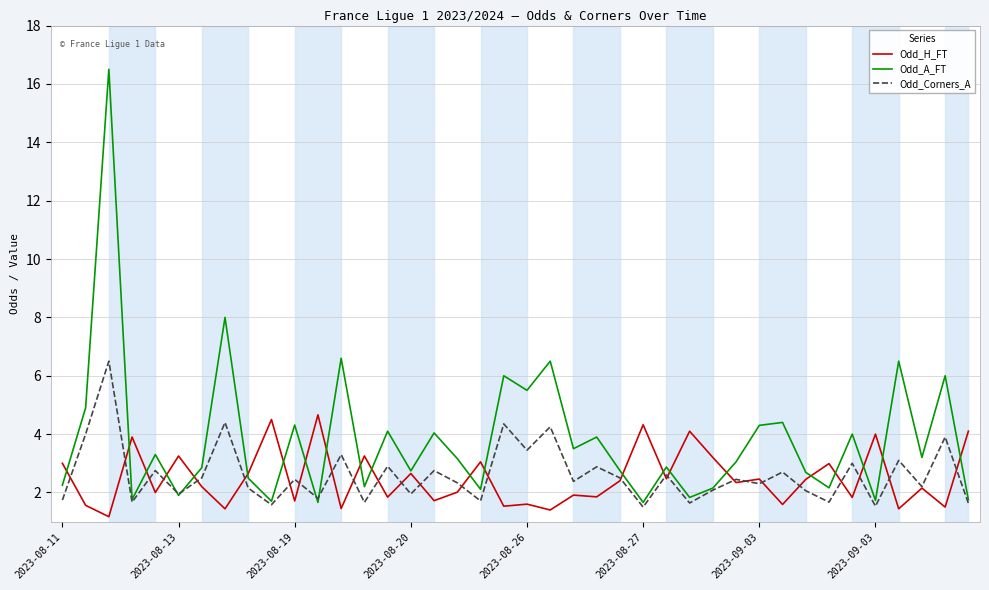

How many lines are shown in the chart?

3